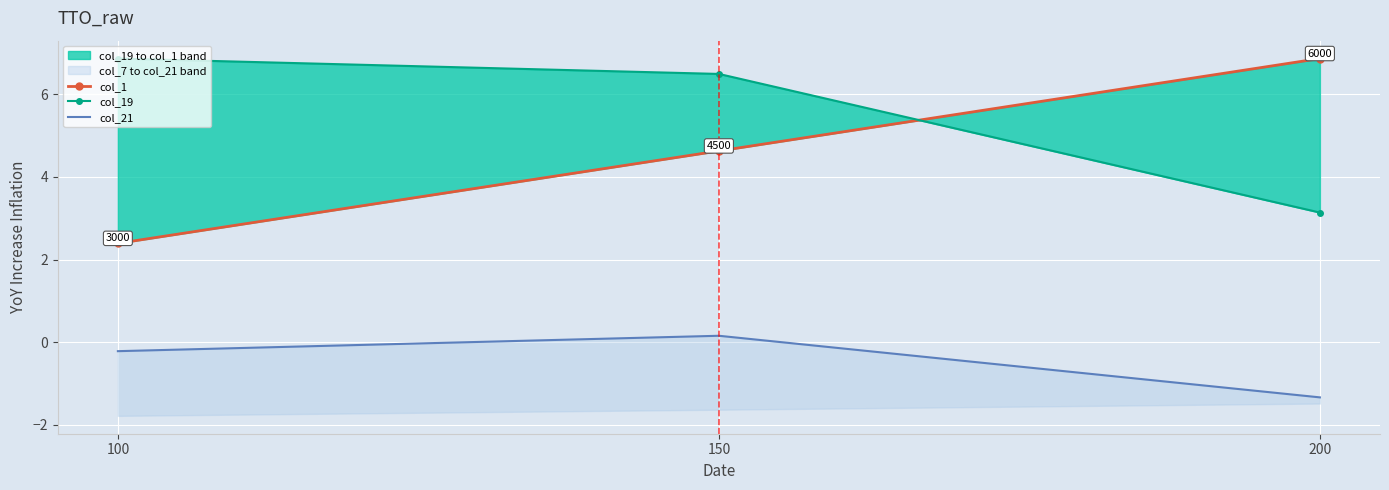

At which label does col_21 reach its peak?

150